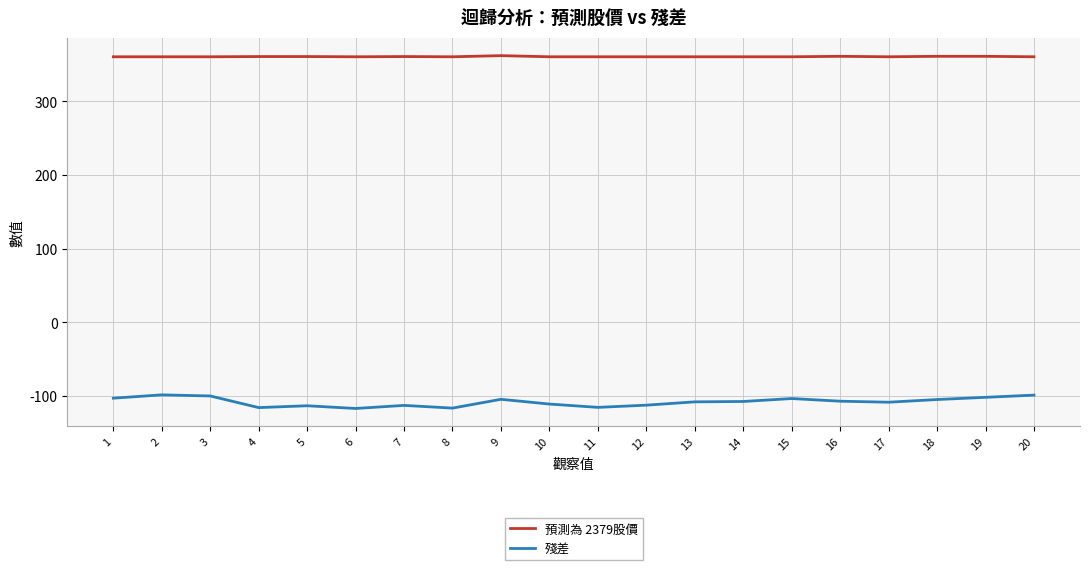

The value of 殘差 at 18 is -142.1. True or false?

False